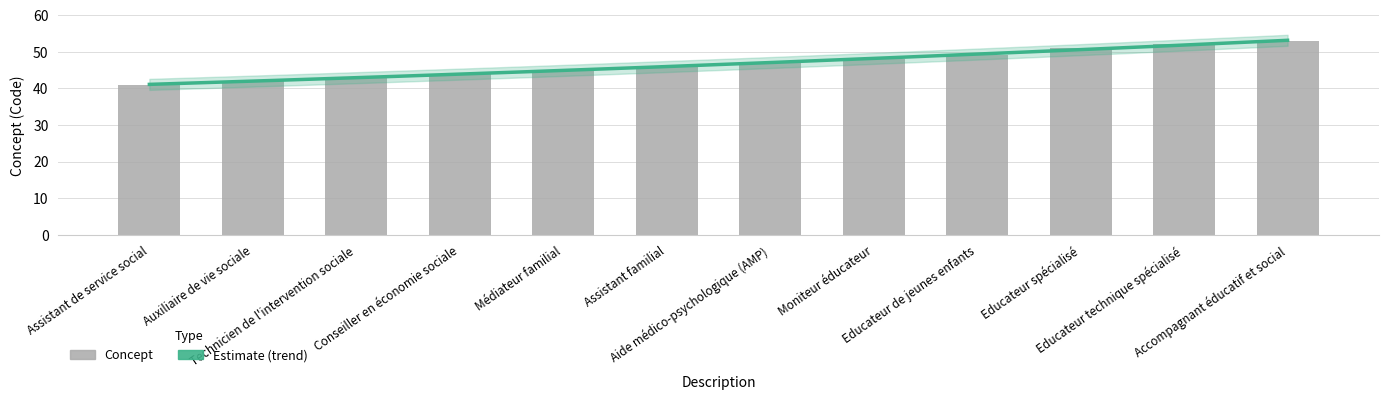

What is the greatest value displayed?

53